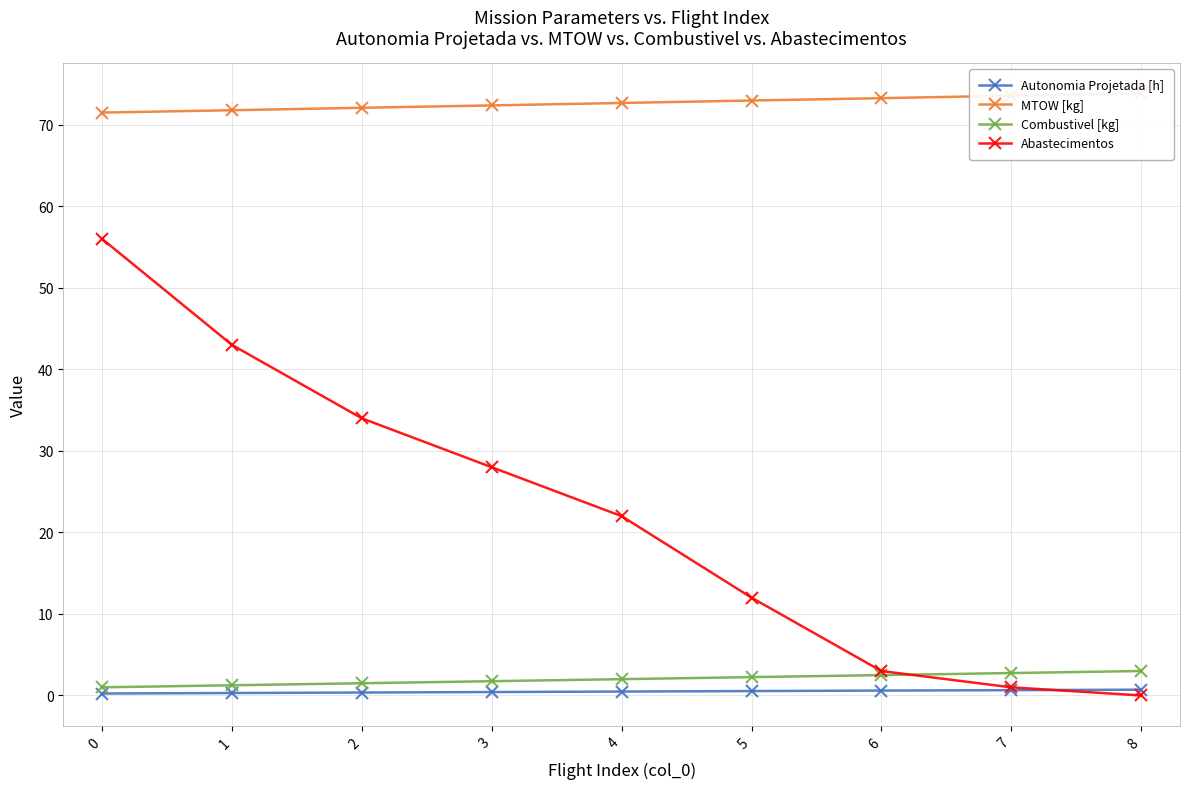

The Combustivel [kg] series shows 4.4 at 8. True or false?

False